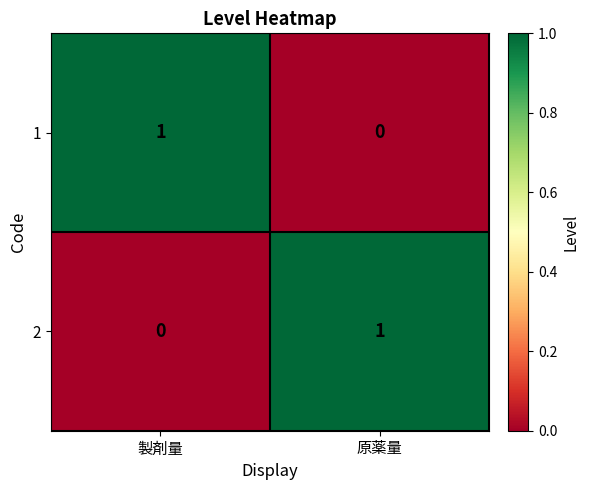

Where is 2 nearest to the value 0?

製剤量